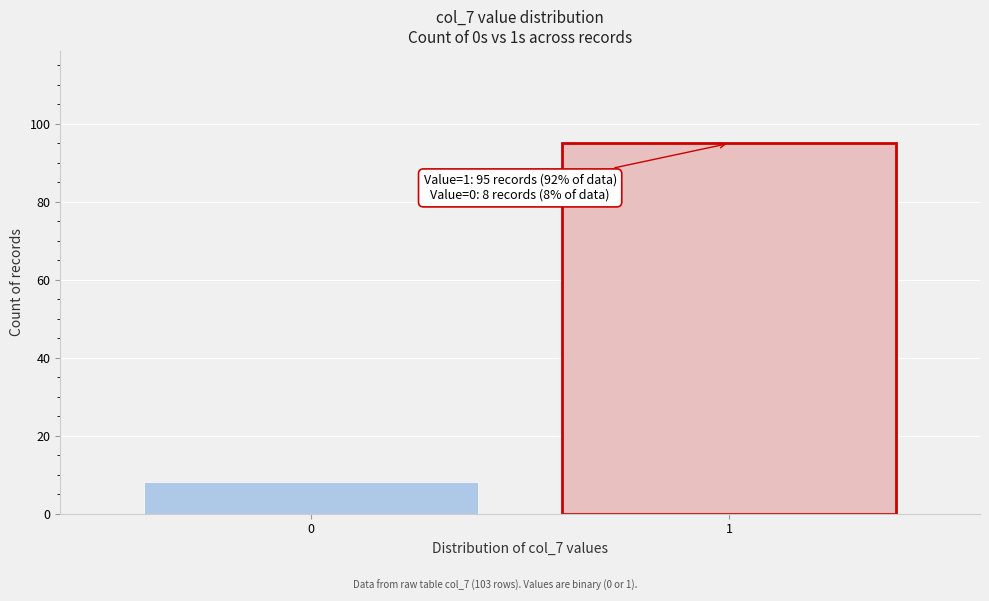

Reading left to right, extract all data points from this chart.

0=8	1=95